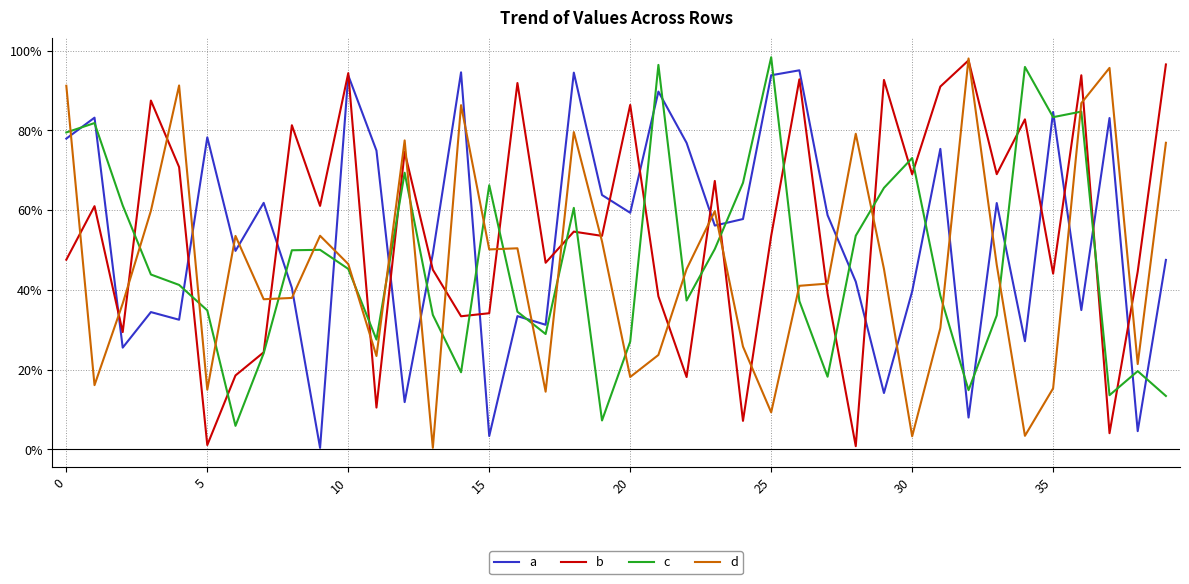

What are all the series names shown in the legend?

a, b, c, d